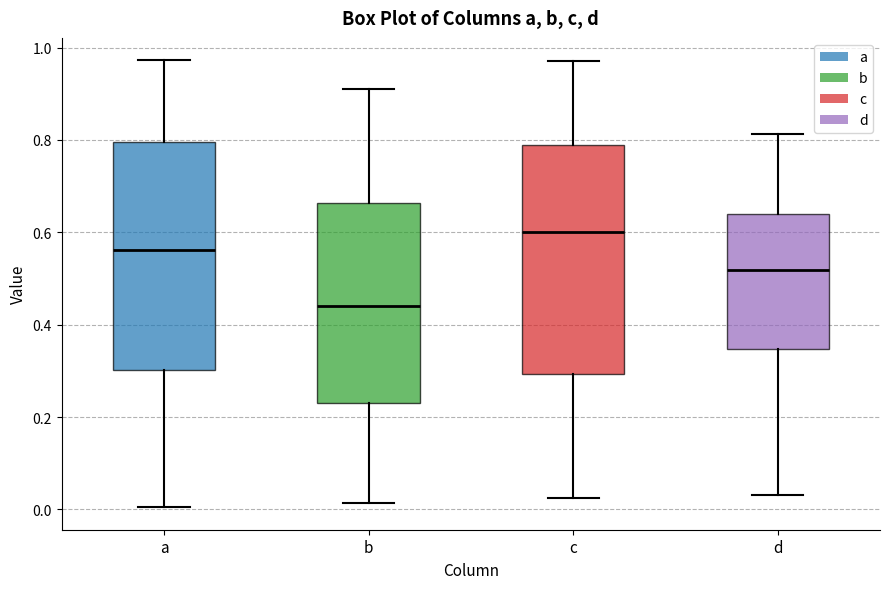

Reading left to right, read every box against the y-axis: the position of its median line, the range the box covers, and the ends of its whiskers. The values are not printed on the chart, so give them approximately, as read against the axis.

a: median 0.56, box 0.30 to 0.80, whiskers 0.00 to 0.98
b: median 0.44, box 0.24 to 0.66, whiskers 0.02 to 0.92
c: median 0.60, box 0.30 to 0.78, whiskers 0.02 to 0.98
d: median 0.52, box 0.34 to 0.64, whiskers 0.04 to 0.82